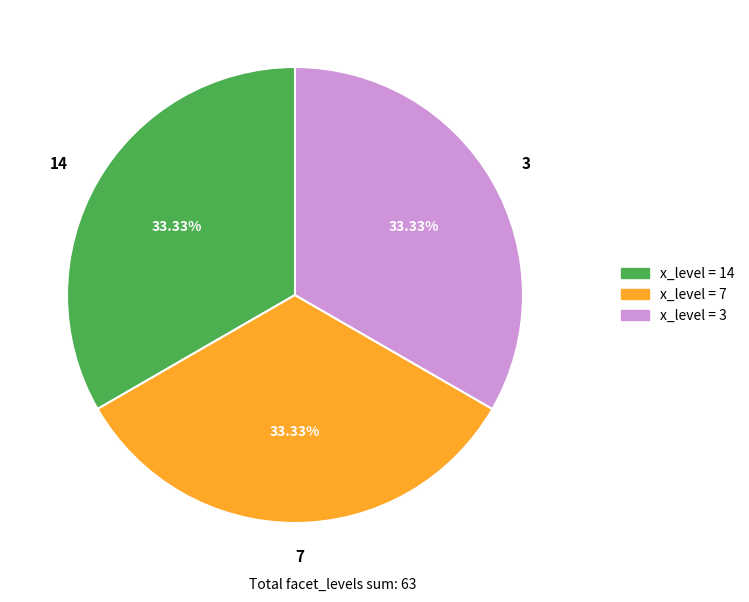

Approximately how many times larger is the value at 14 compared to 7?

1.0